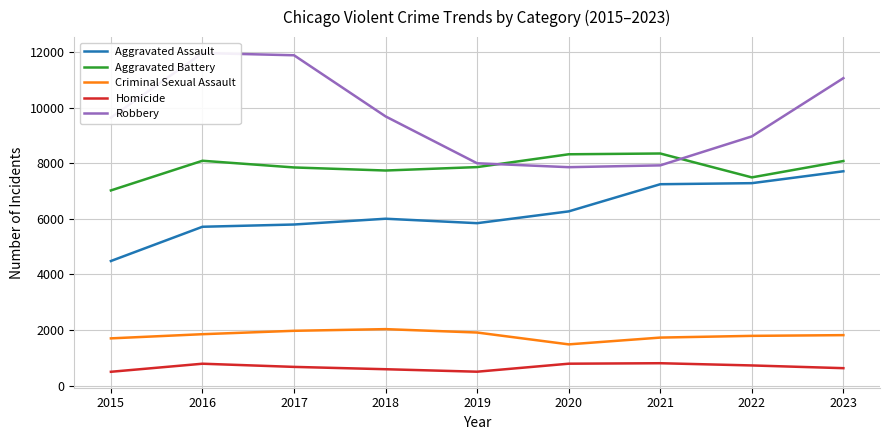

True or false: Criminal Sexual Assault has a value of 1064 at 2017.

False